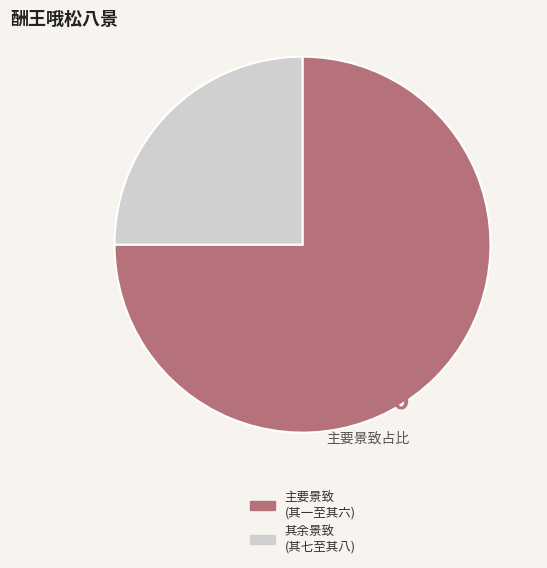

Is 其余景致 (其七至其八) the majority of the pie?

No